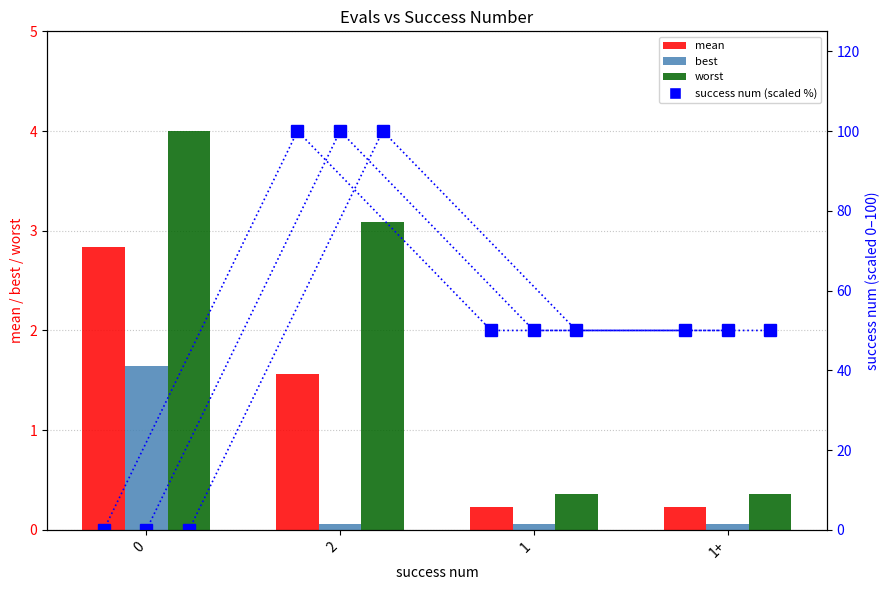

What is the total value across all series at 2?

104.7